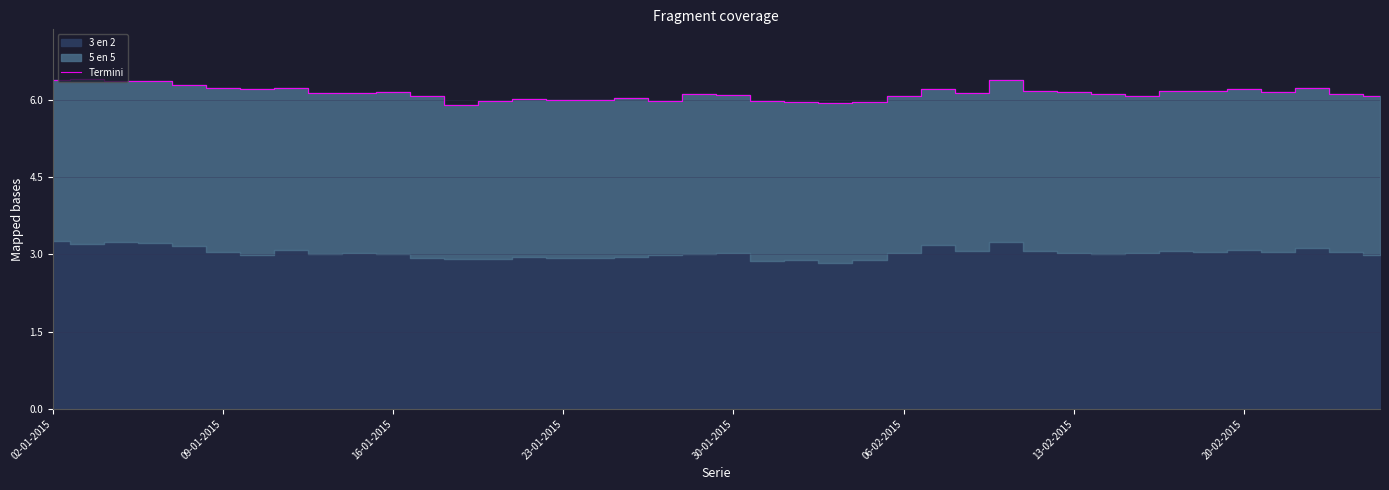

What is the sum of the values at 28 and 31?

12.5